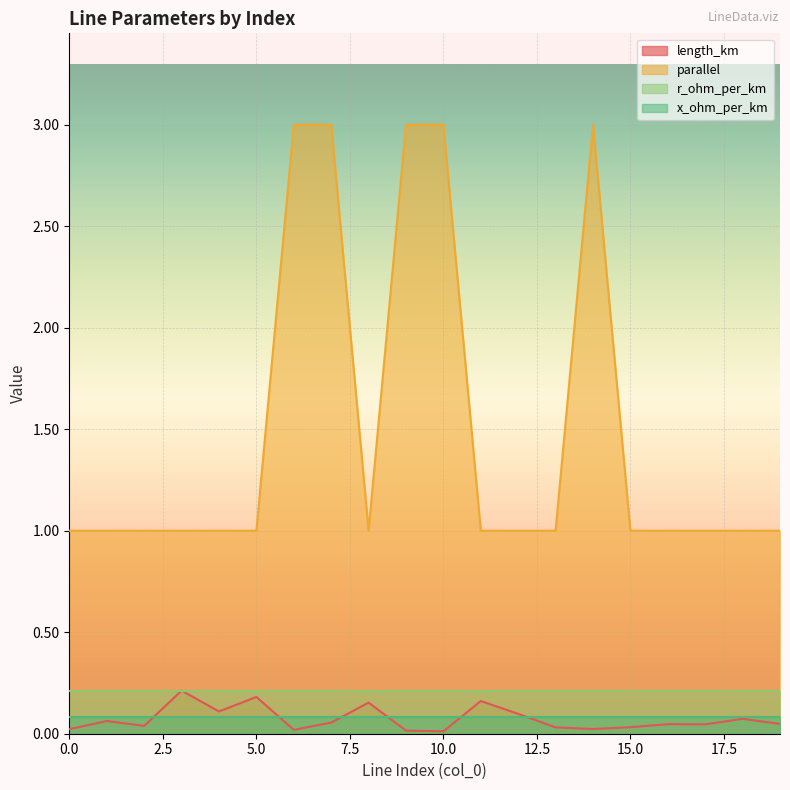

The parallel series shows 1.0 at 15.0. True or false?

True